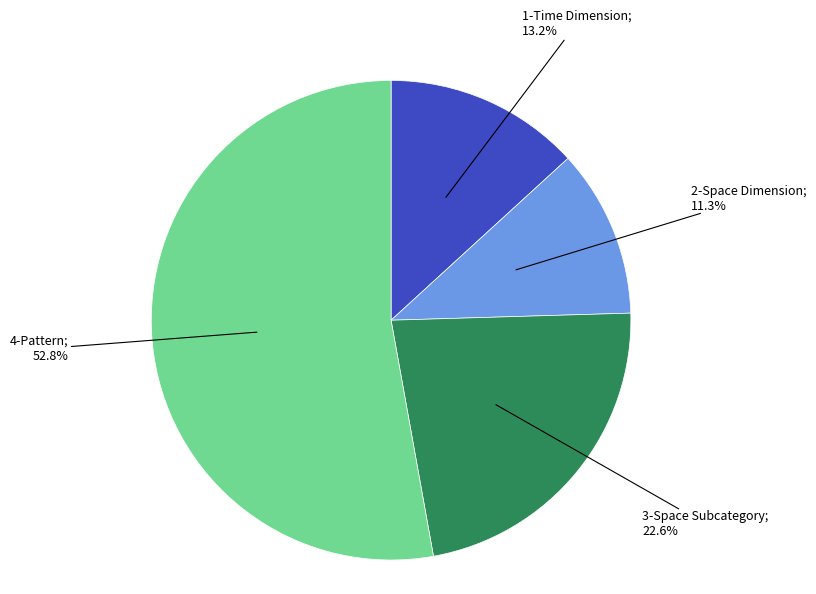

Is there a majority slice in this chart?

Yes